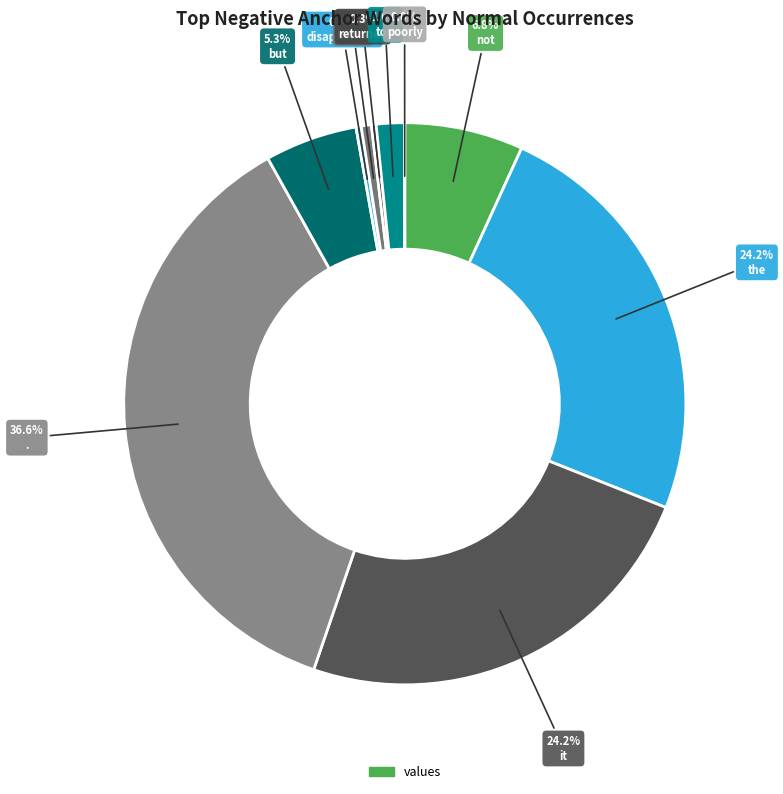

How many slices are in this pie chart?

10